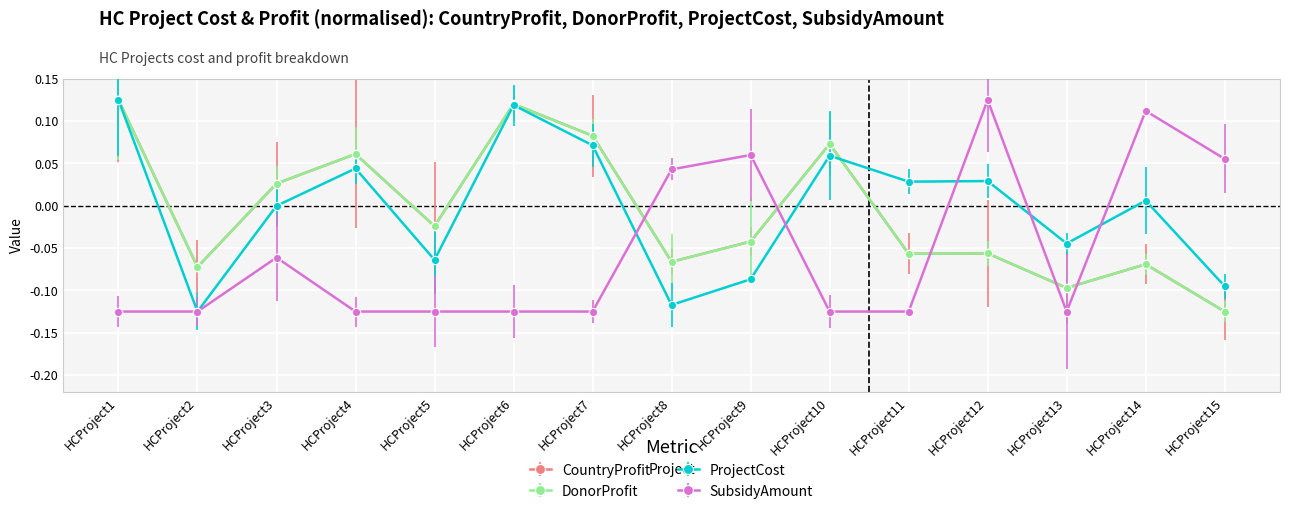

At how many categories does at least one series exceed 0?

12